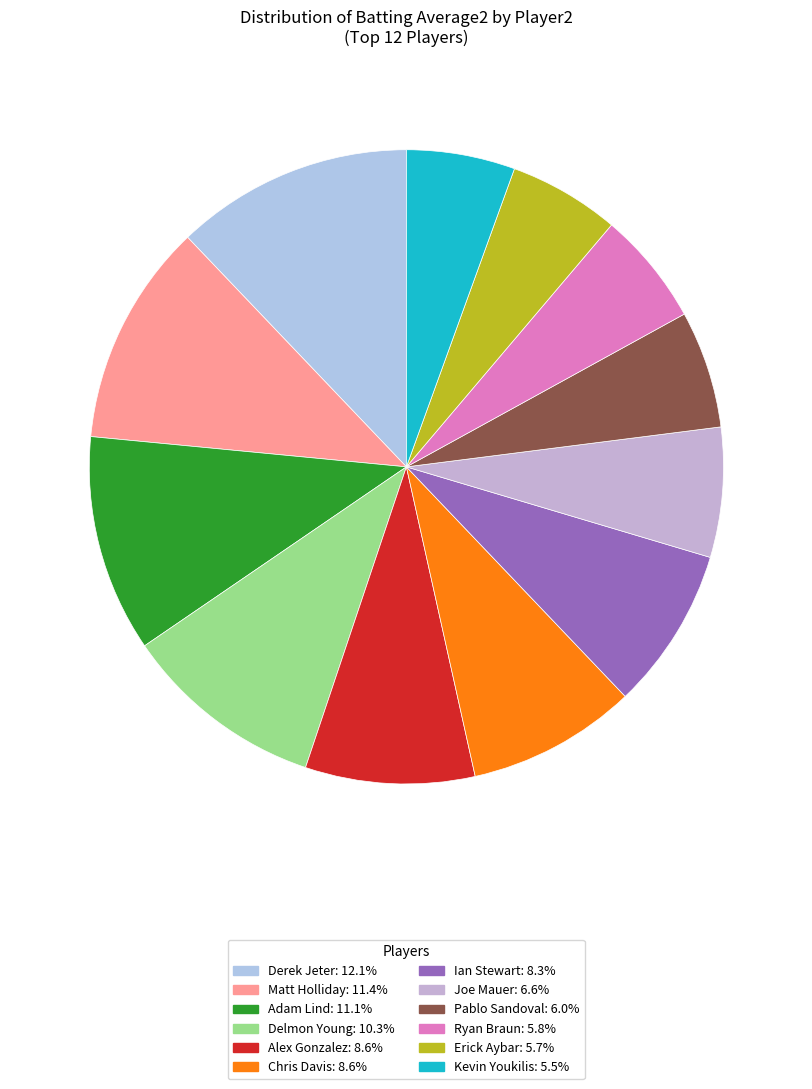

Count the number of slices in the pie.

12